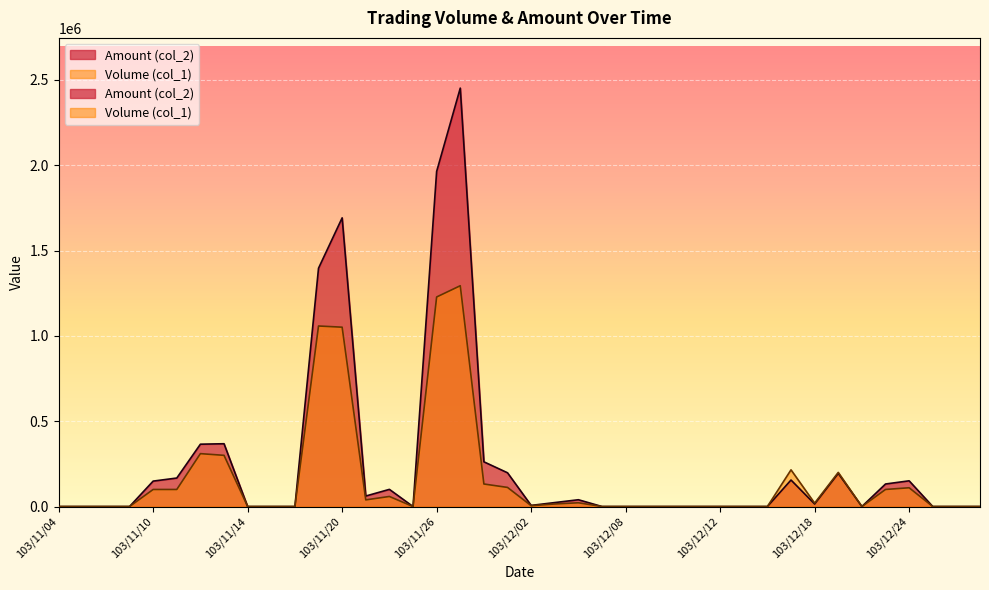

True or false: Amount (col_2) and Volume (col_1) cross at least once.

False